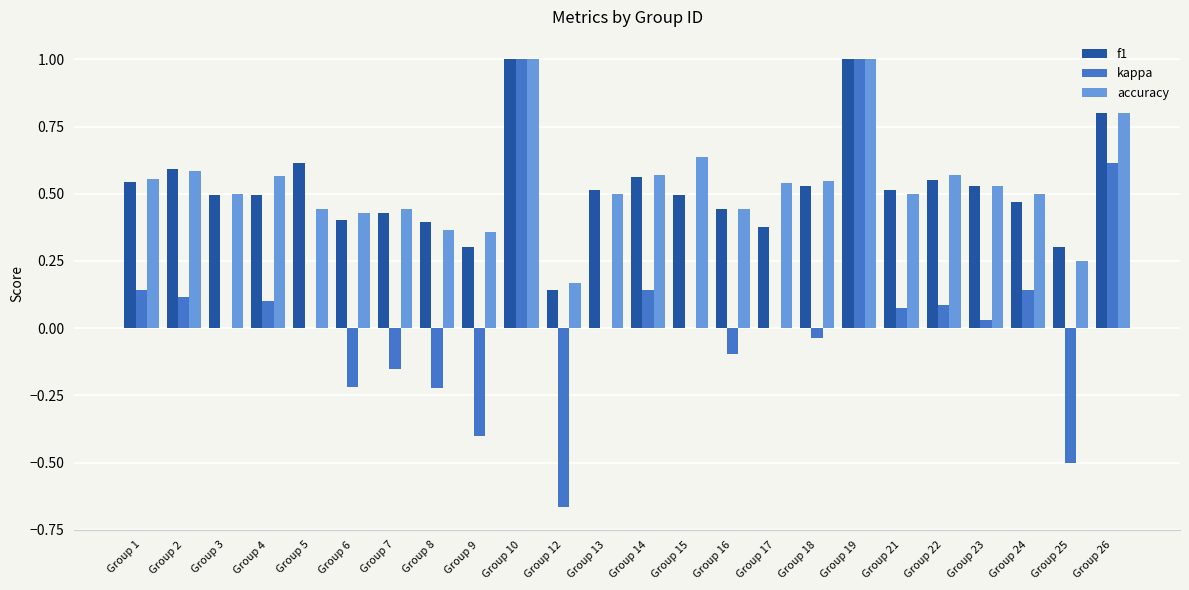

The value of kappa at Group 16 is -0.1. True or false?

True